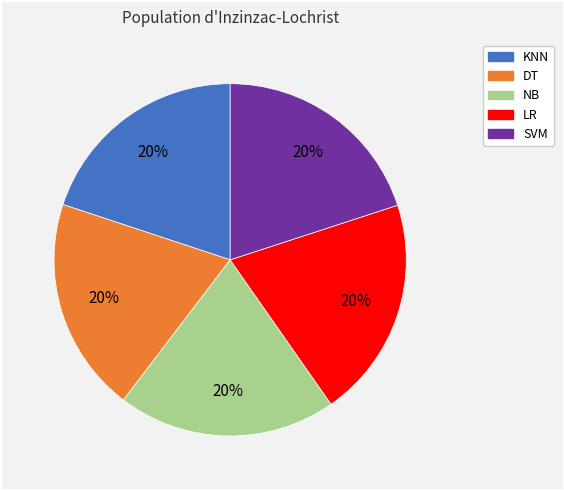

How many segments does this pie chart have?

5